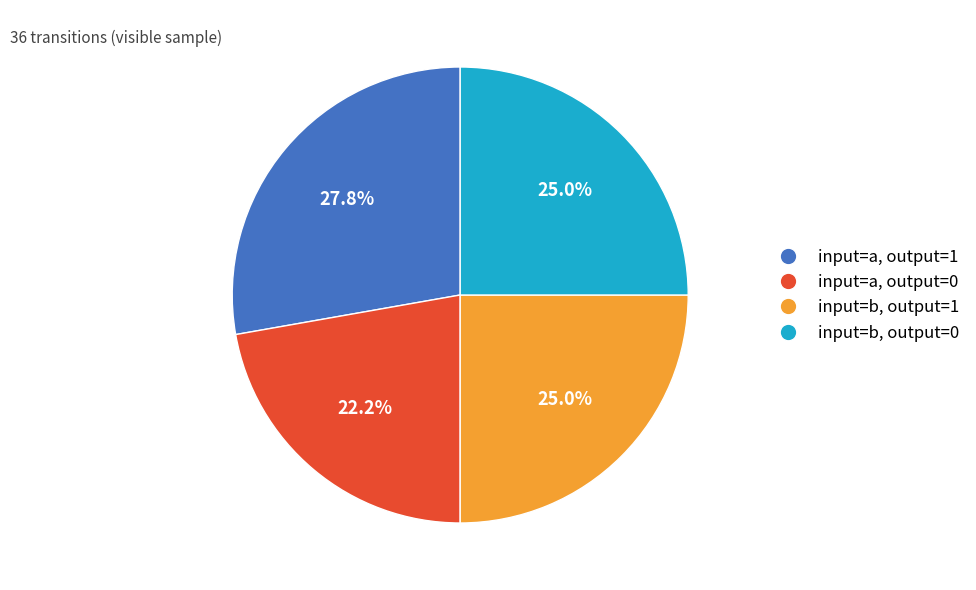

Does any single category account for the majority?

No